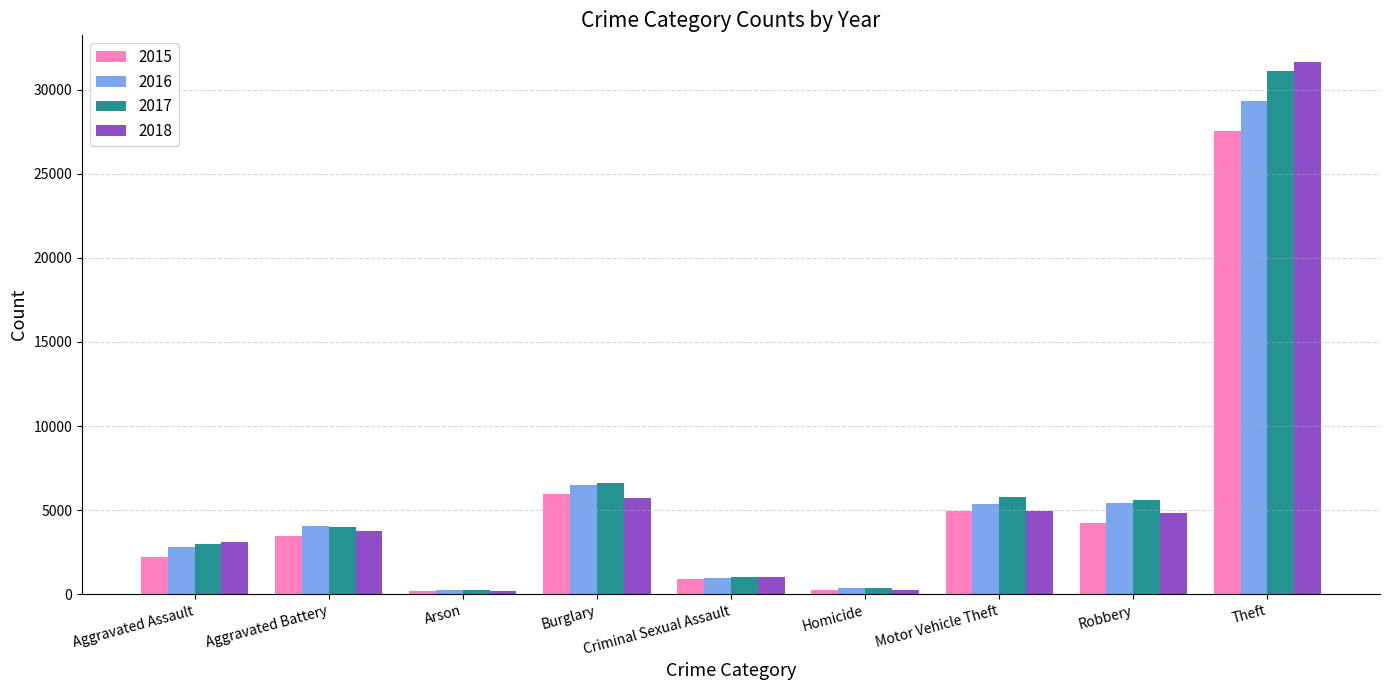

The 2016 series shows 267 at Arson. True or false?

True